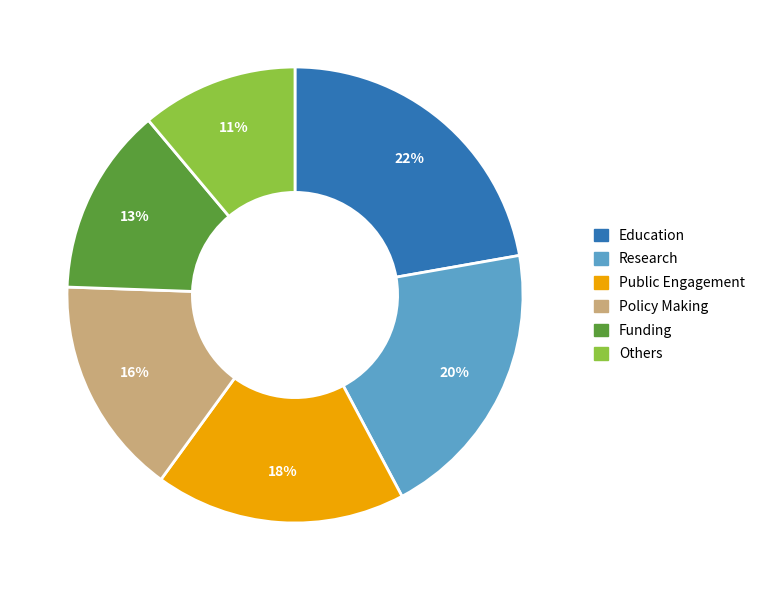

The Funding slice represents 2% of the pie. True or false?

False